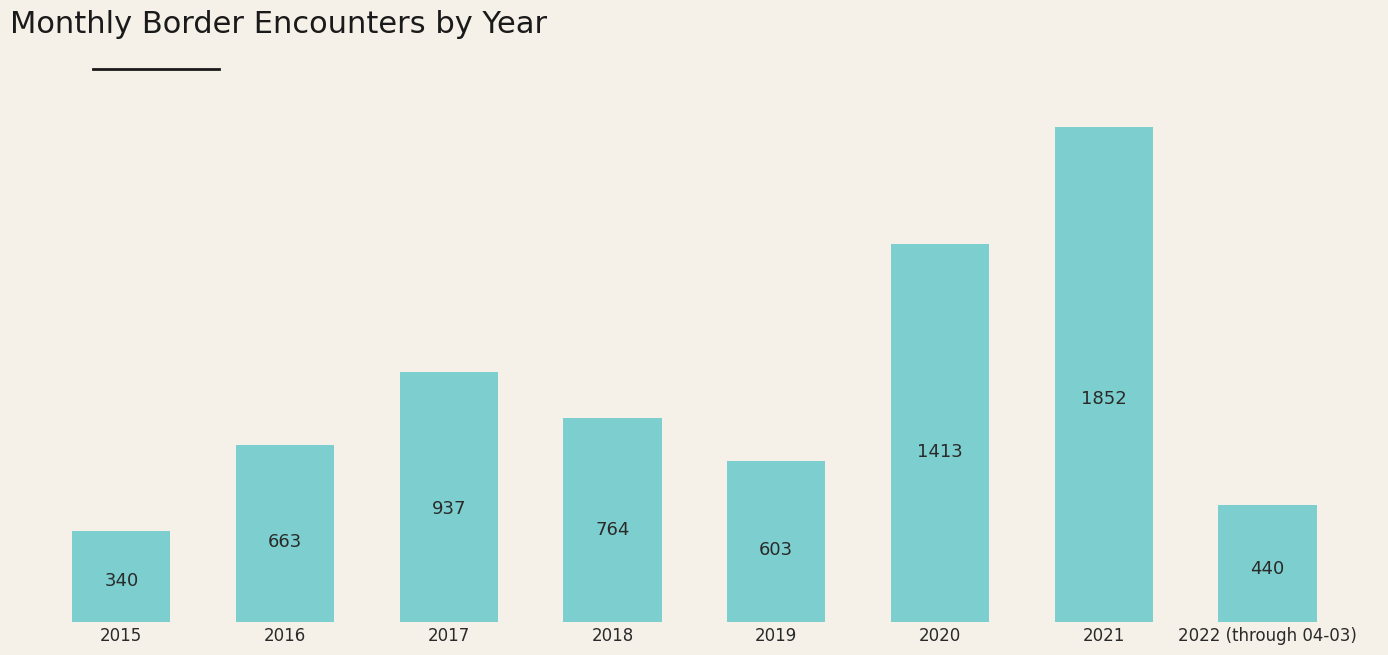

Reading left to right, what are all the values shown in this chart?

2015=340	2016=663	2017=937	2018=764	2019=603	2020=1413	2021=1852	2022 (through 04-03)=440